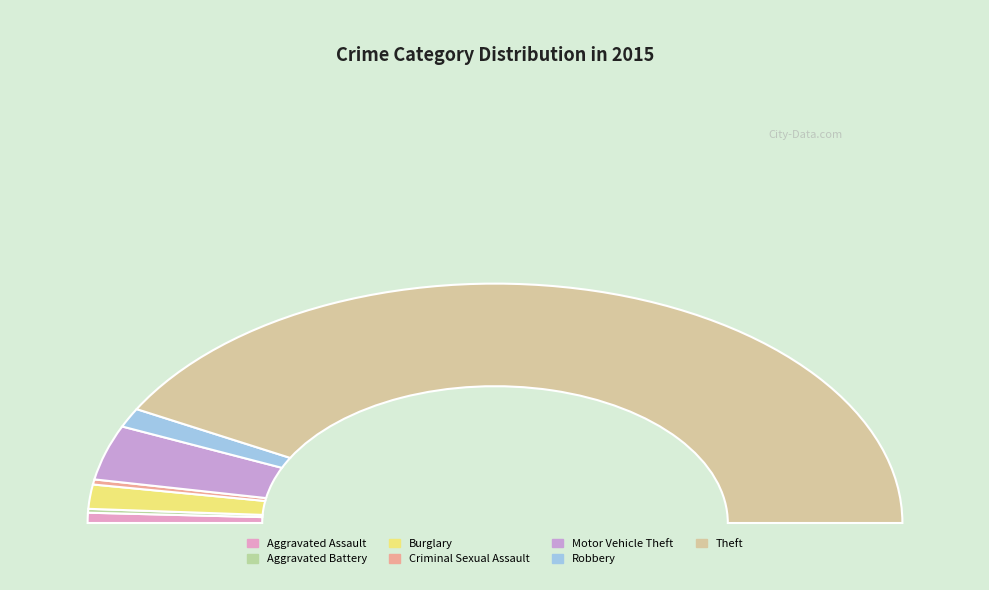

What is the largest slice in the pie chart?

Theft